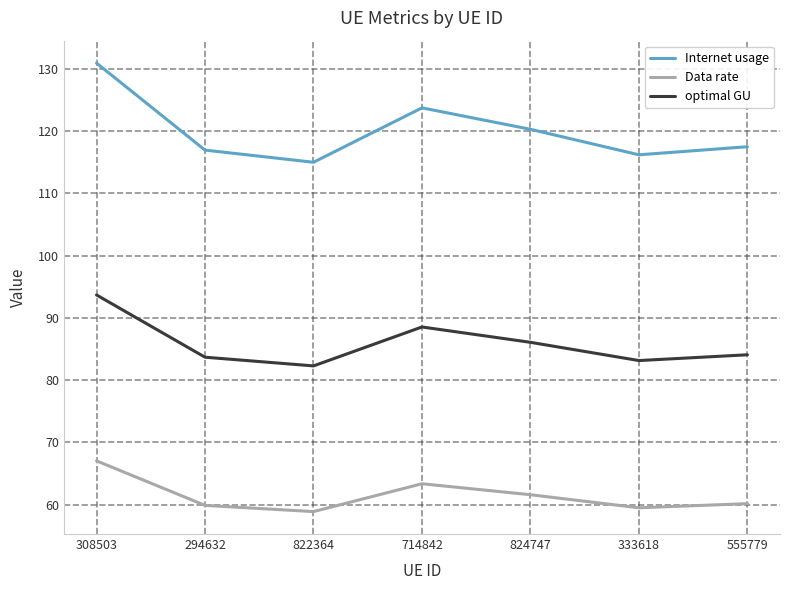

True or false: Internet usage has more than 1 interior local peaks.

False